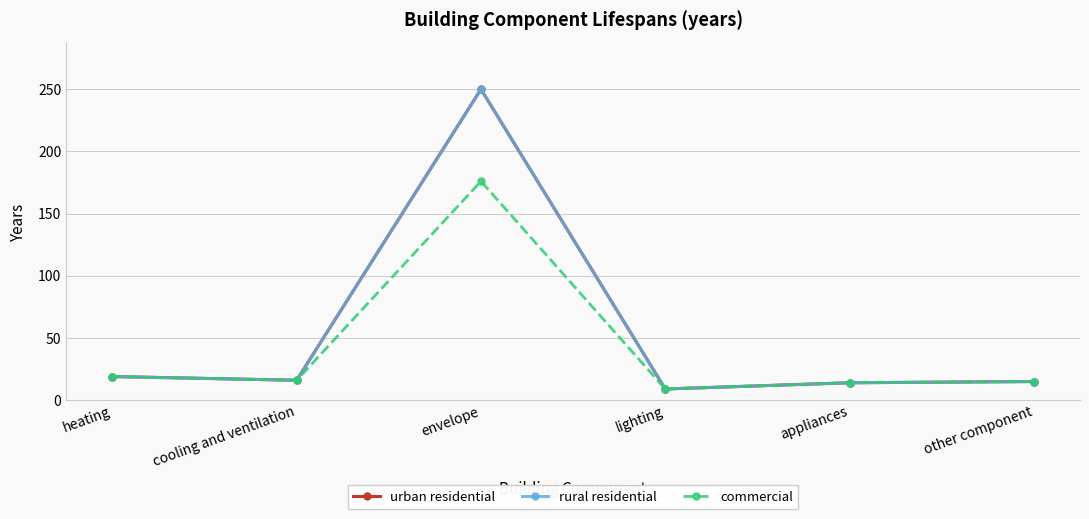

What is the value of the urban residential point at the 6th from the left?

15